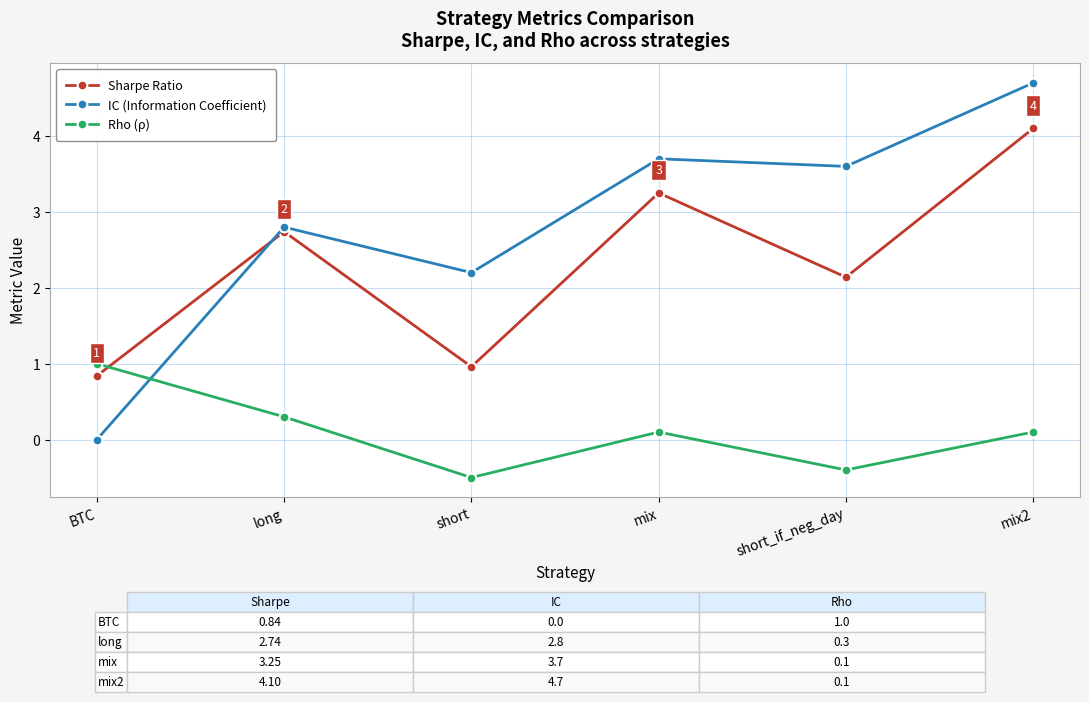

Between which two adjacent categories do IC (Information Coefficient) and Sharpe Ratio first intersect?

BTC and long